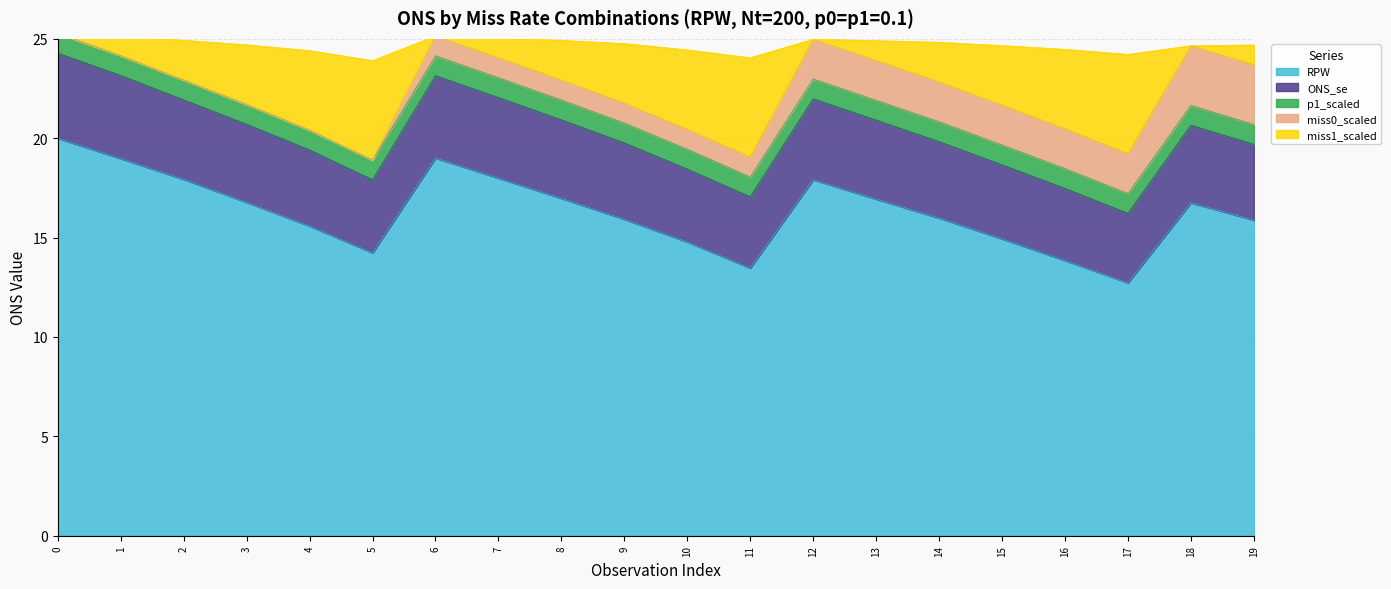

True or false: ONS_se and miss1_scaled cross at least once.

False